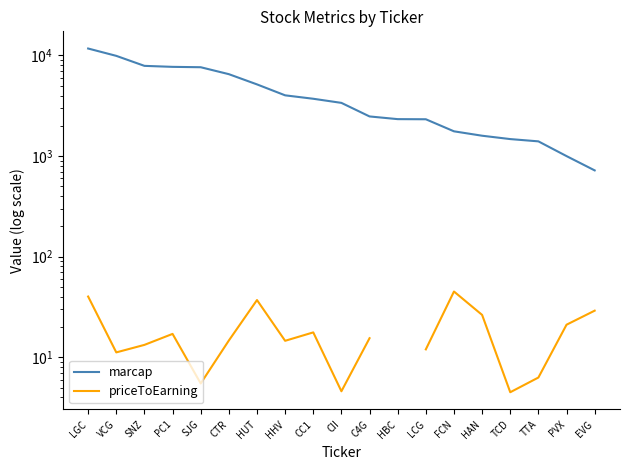

True or false: priceToEarning and marcap intersect in this chart.

False